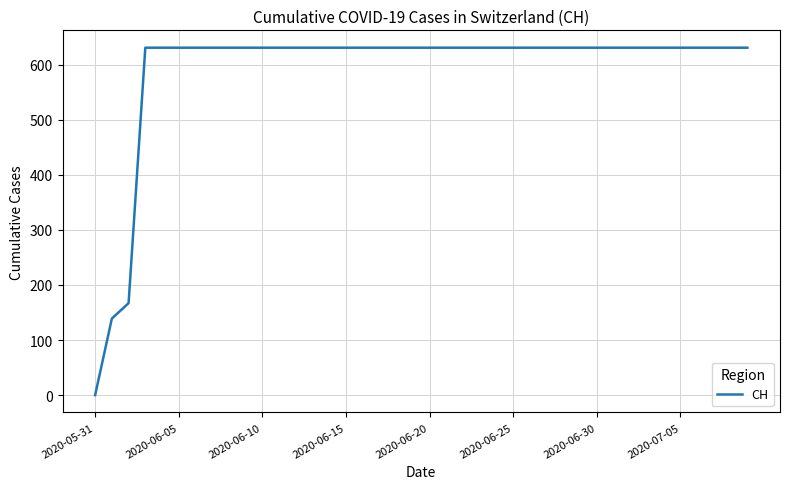

What is the greatest value displayed?

631